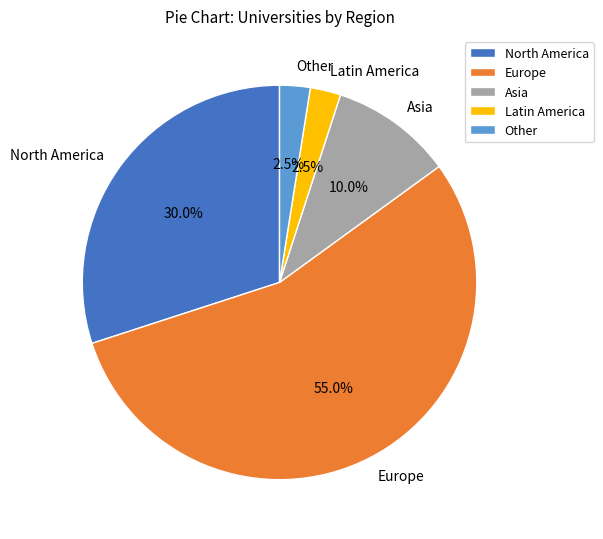

How many slices are in this pie chart?

5